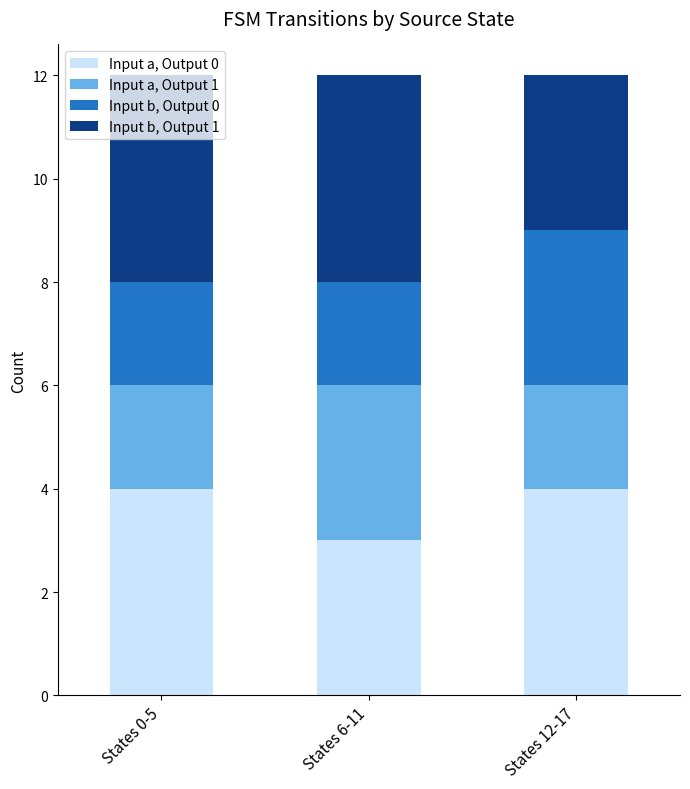

What are all the series names shown in the legend?

Input a, Output 0, Input a, Output 1, Input b, Output 0, Input b, Output 1